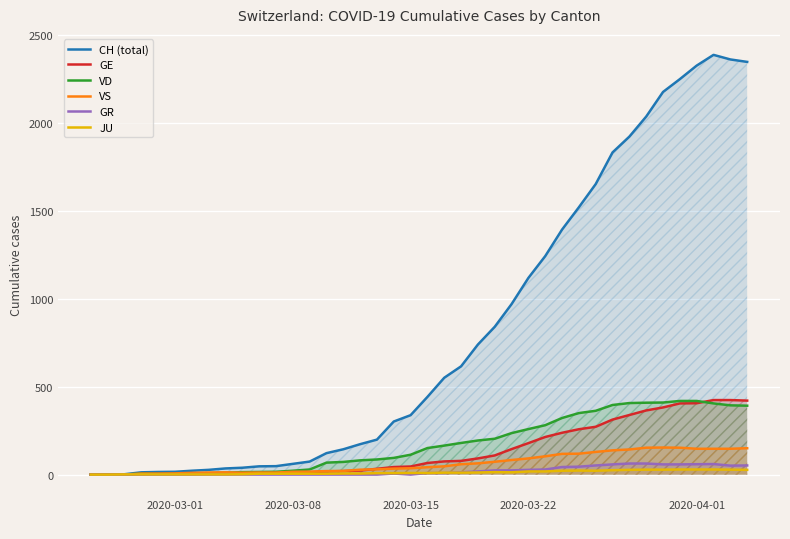

What is the maximum value shown in the chart?

2388